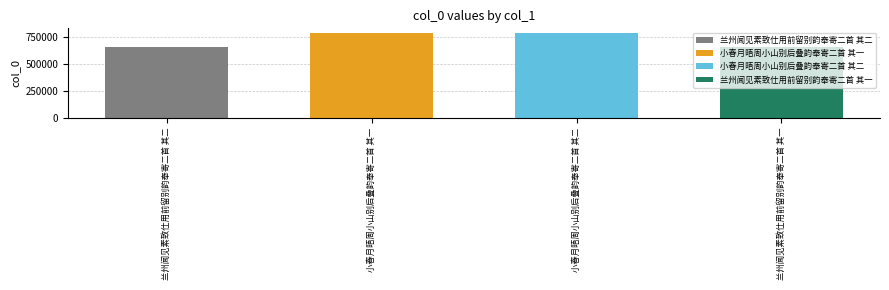

List the labels in order of value, largest first.

小春月晤周小山别后叠韵奉寄二首 其二, 小春月晤周小山别后叠韵奉寄二首 其一, 兰州闻见素致仕用前留别韵奉寄二首 其二, 兰州闻见素致仕用前留别韵奉寄二首 其一